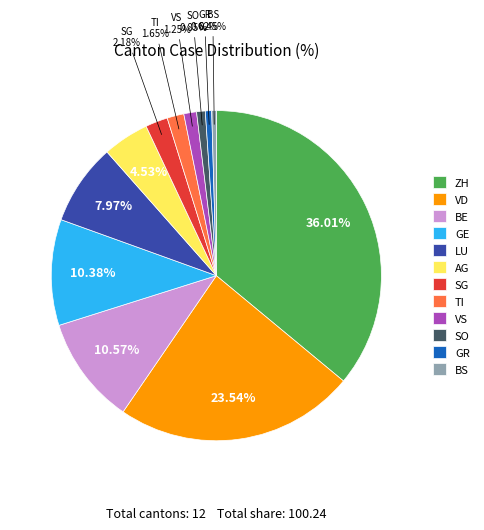

What percentage is NOT represented by ZH?

64.0%